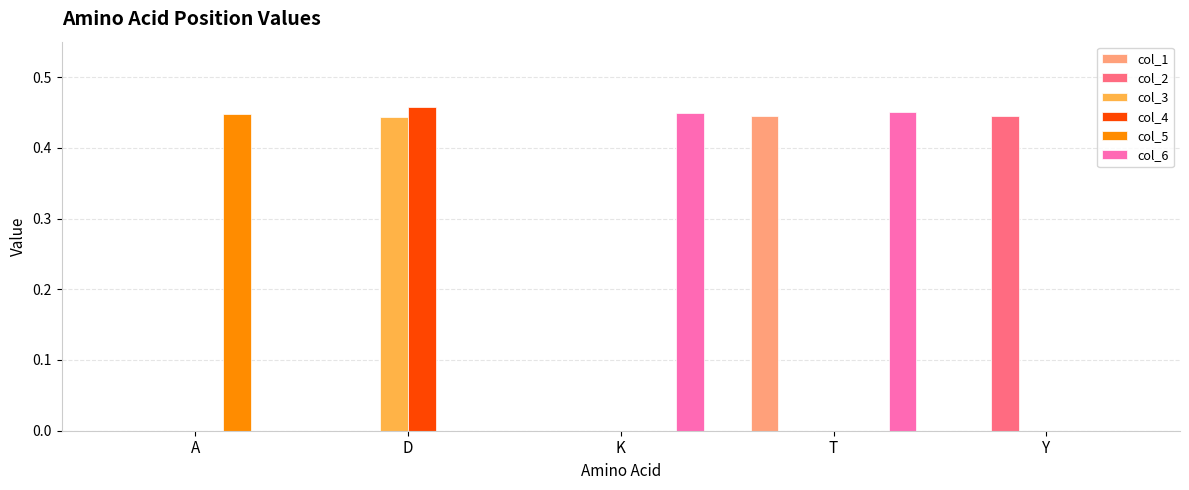

Which series has the largest total across all categories?

col_6